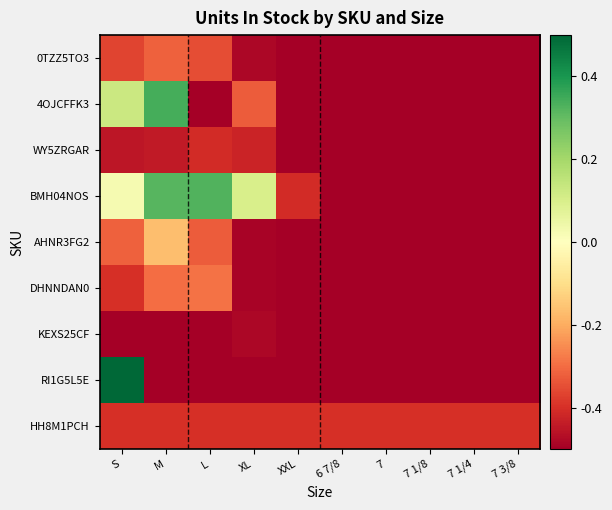

What is the minimum value shown in the chart?

-0.5